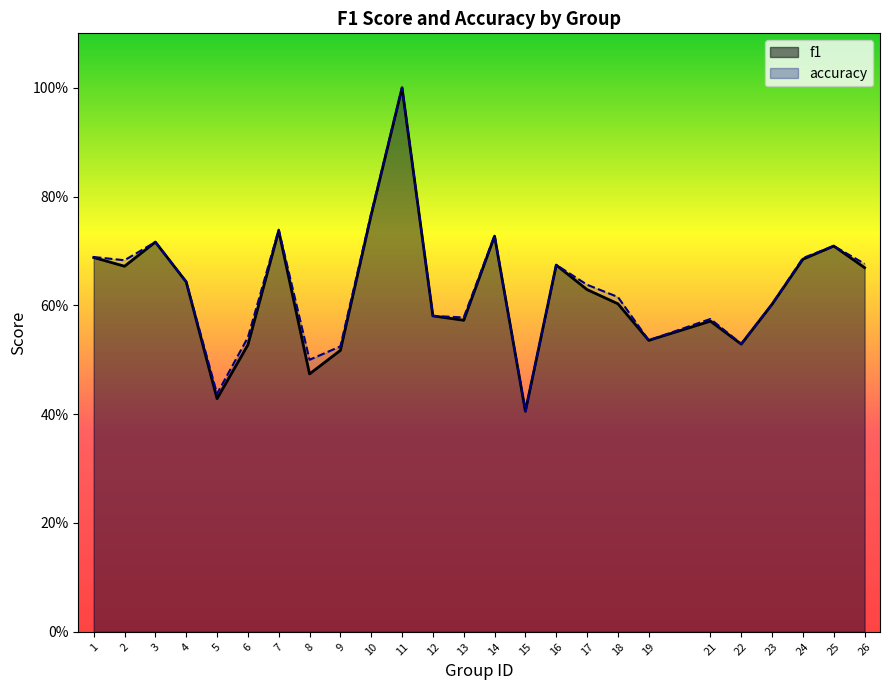

Where is the first local minimum for accuracy?

2